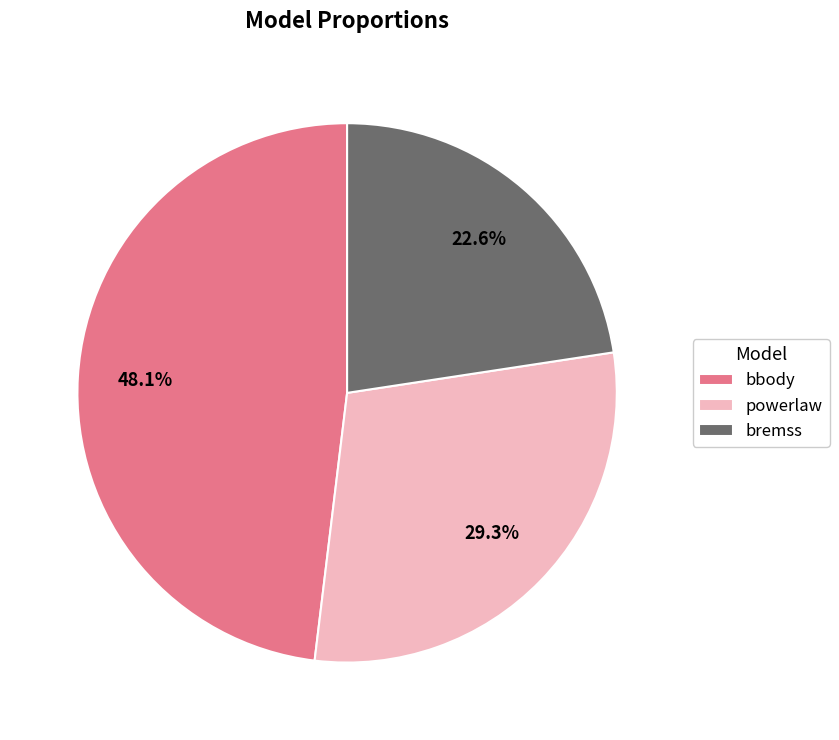

To the nearest percent, what is the combined percentage of powerlaw and bremss?

52%